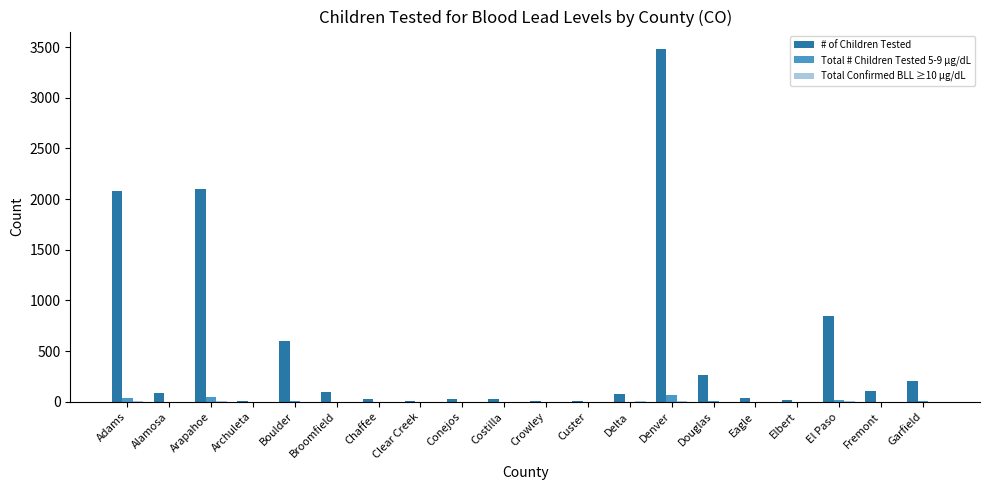

Is the value of # of Children Tested at Boulder greater than the value of Total # Children Tested 5-9 µg/dL at Delta?

Yes